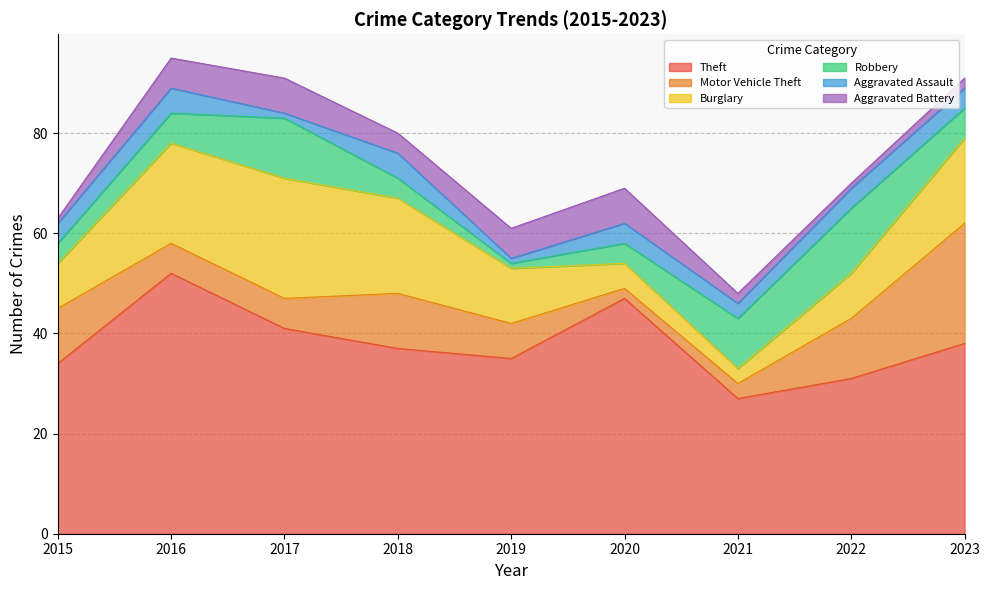

Reading left to right, extract all data points from this chart.

Theft: 34	52	41	37	35	47	27	31	38
Motor Vehicle Theft: 11	6	6	11	7	2	3	12	24
Burglary: 9	20	24	19	11	5	3	9	17
Robbery: 4	6	12	4	1	4	10	13	6
Aggravated Assault: 4	5	1	5	1	4	3	4	4
Aggravated Battery: 1	6	7	4	6	7	2	1	2